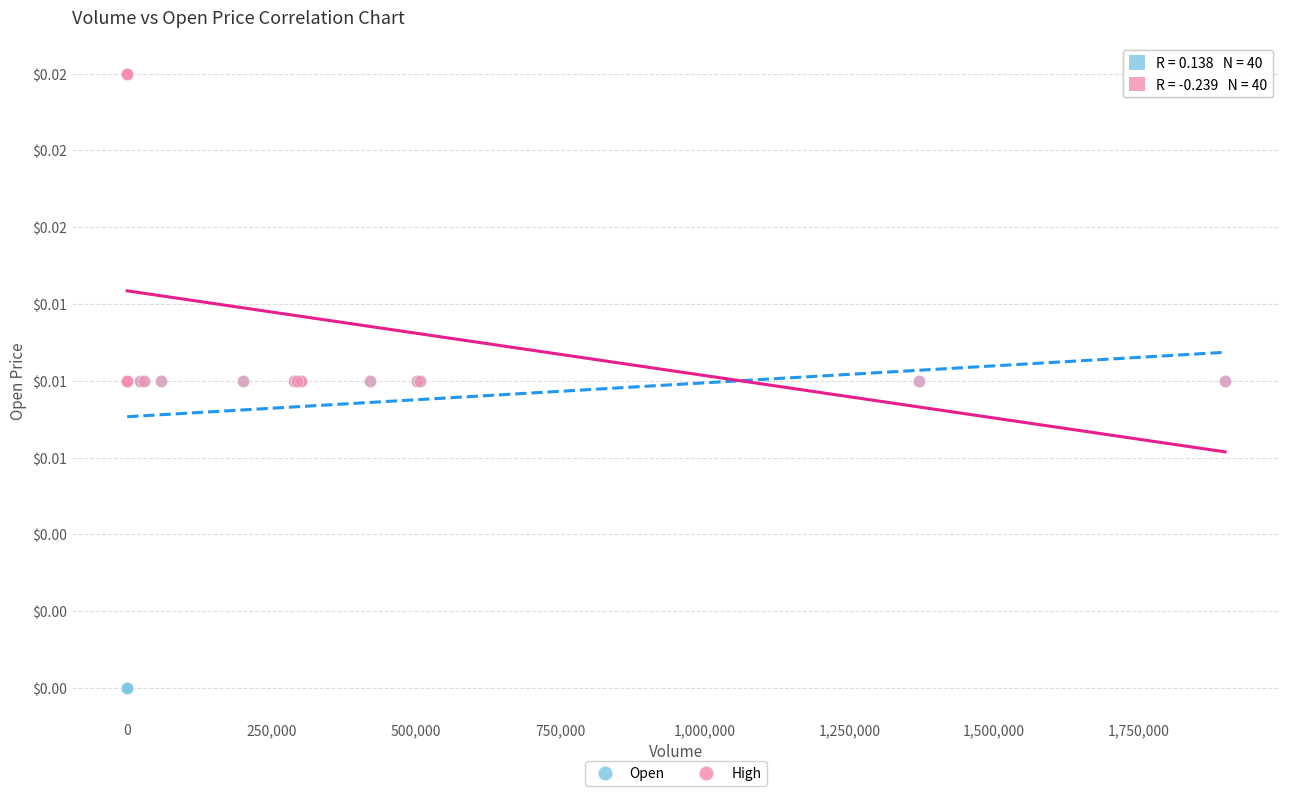

What are all the series names shown in the legend?

Open, High